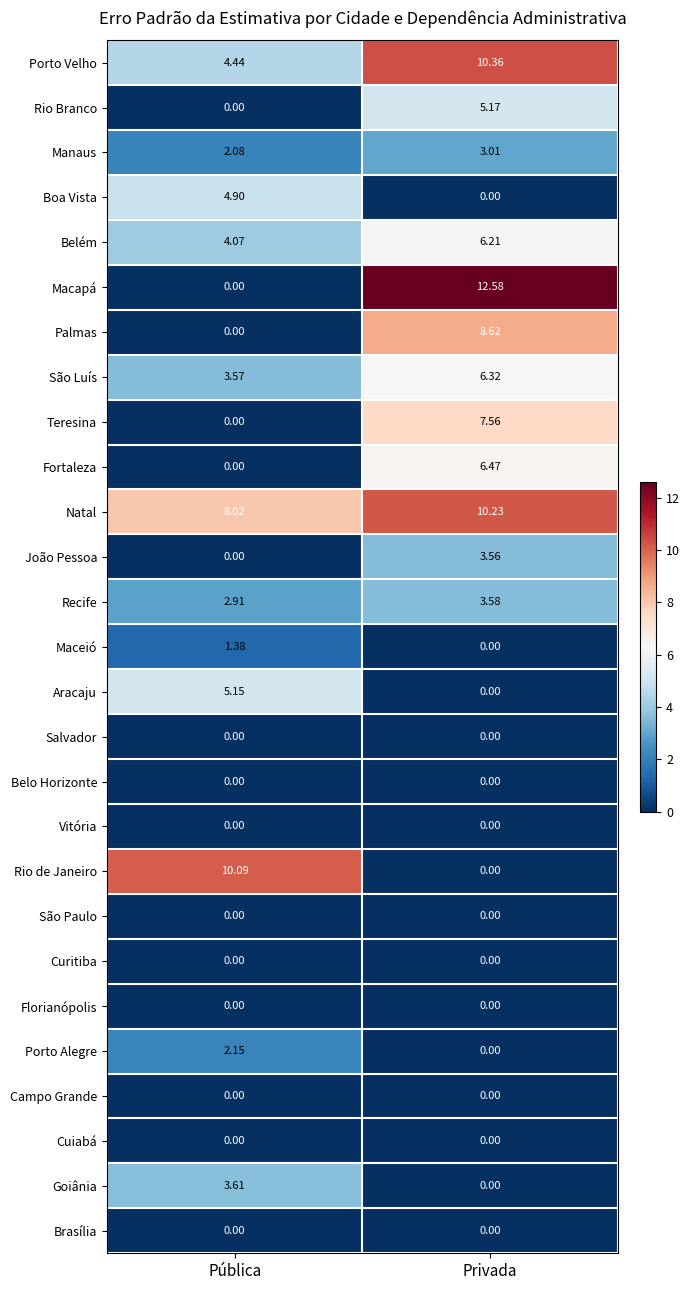

Which series has the largest total across all categories?

Natal